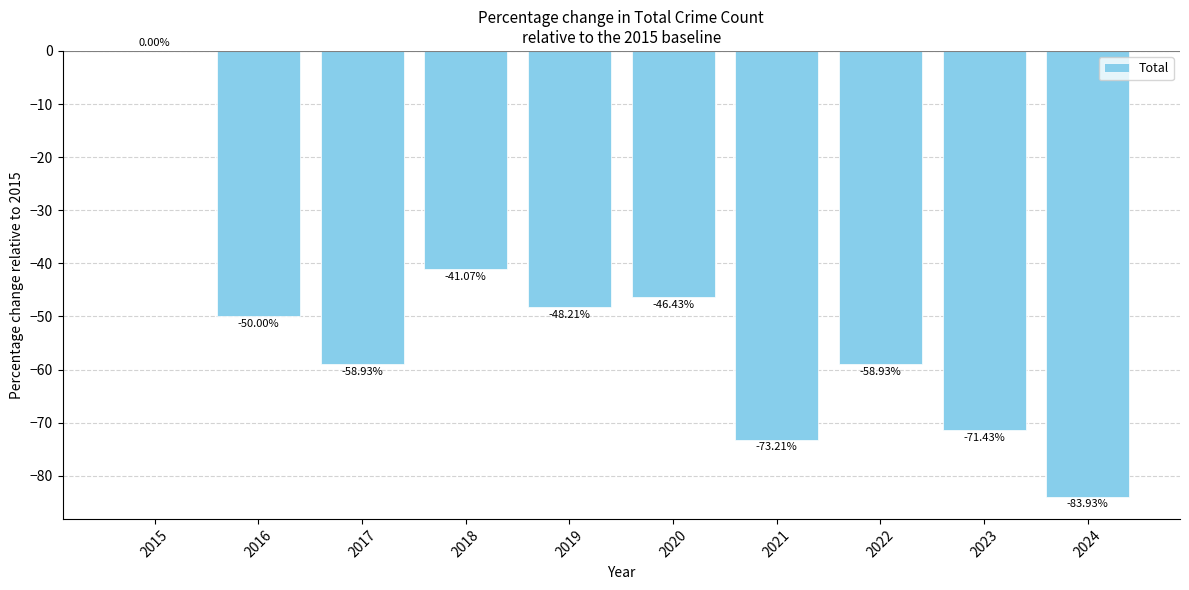

What is the average value?

-53.2